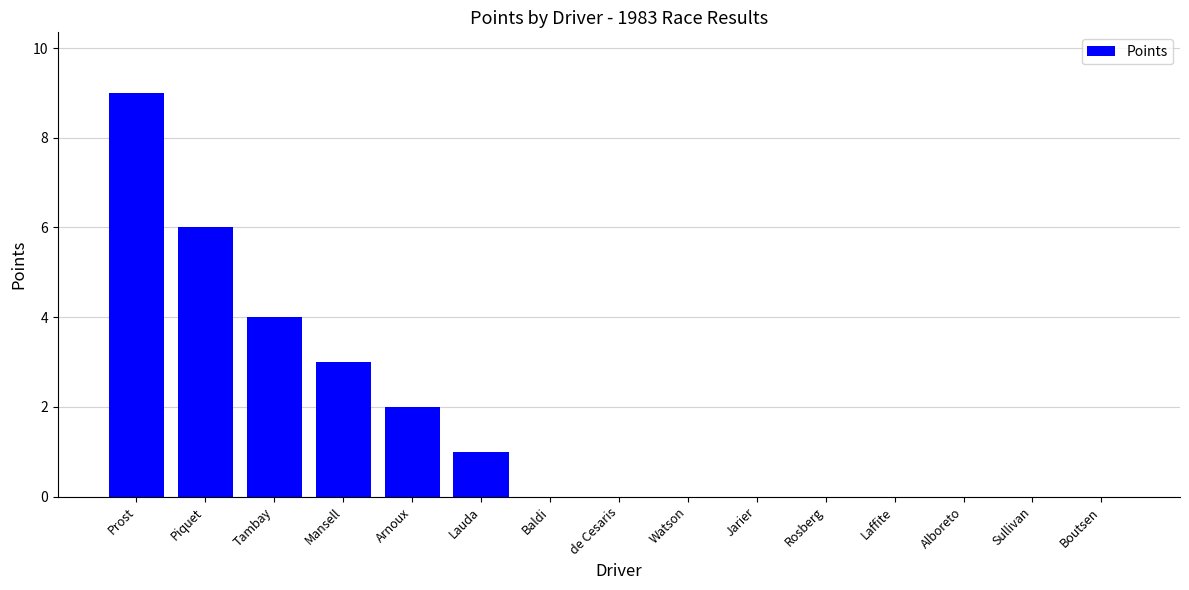

Reading left to right, what are all the values shown in this chart?

9	6	4	3	2	1	0	0	0	0	0	0	0	0	0